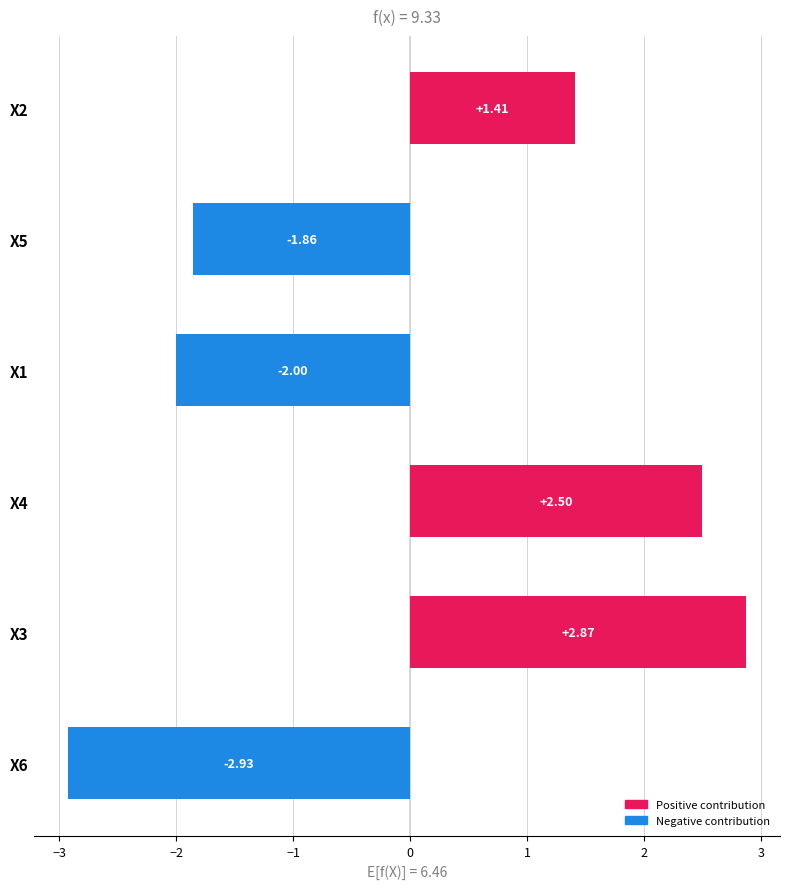

How many data points are less than 1?

3